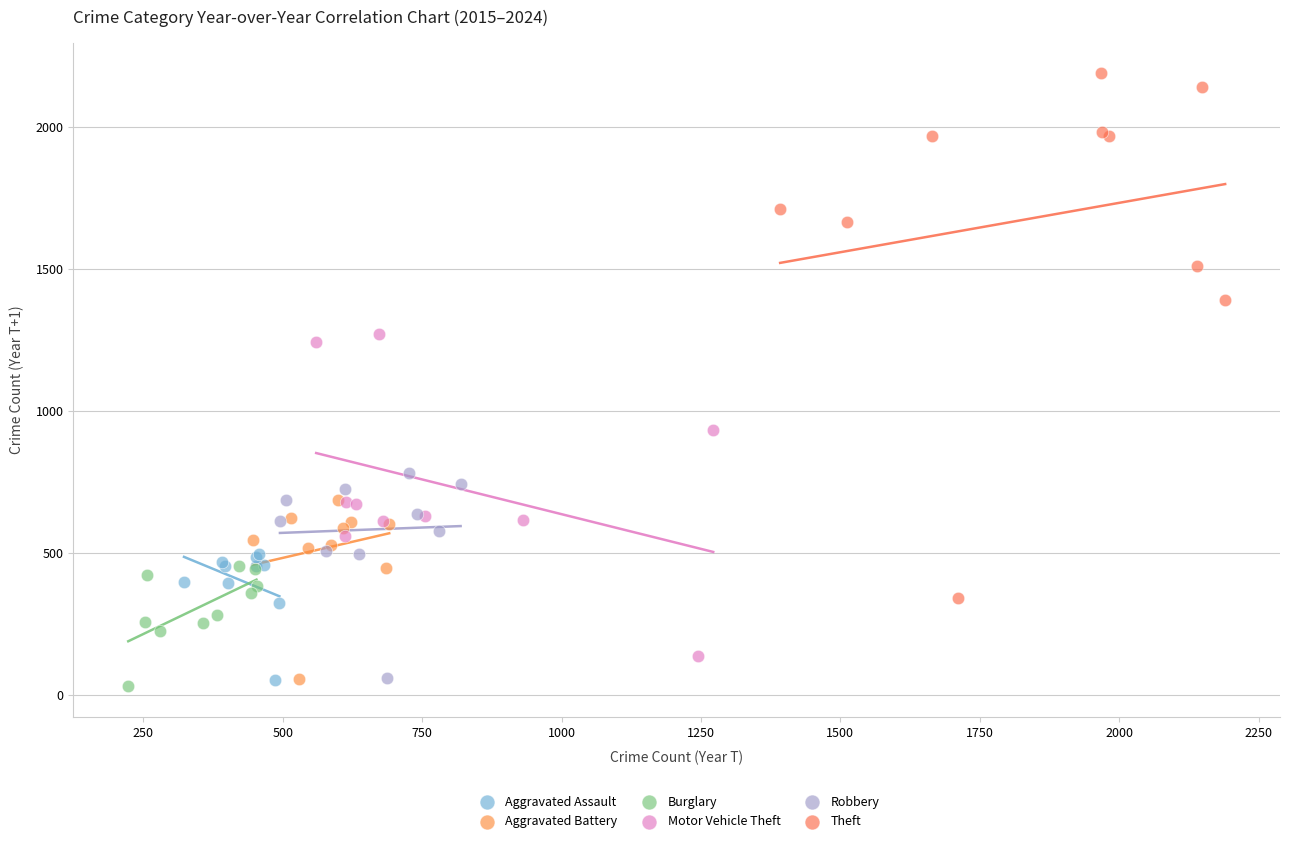

Which series contains the highest Y value?

Theft